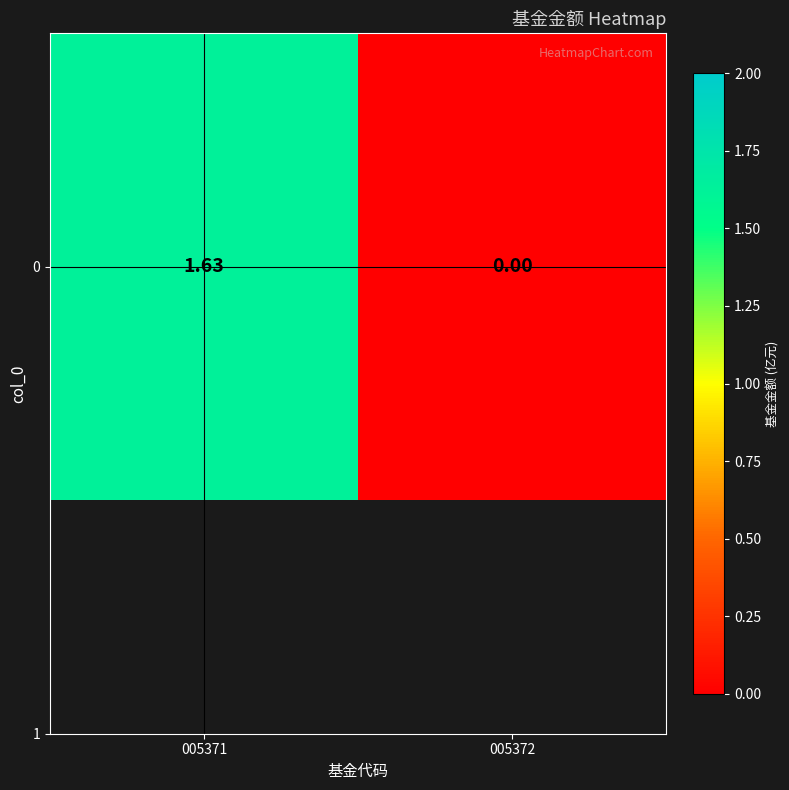

How many positive values are there?

1